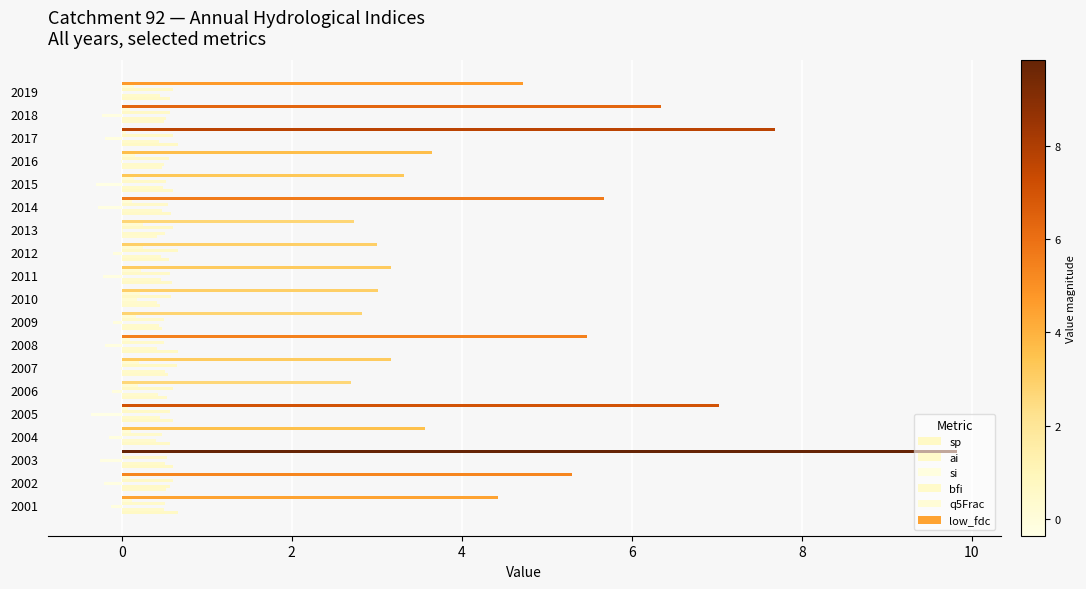

How many distinct data groups are displayed?

6